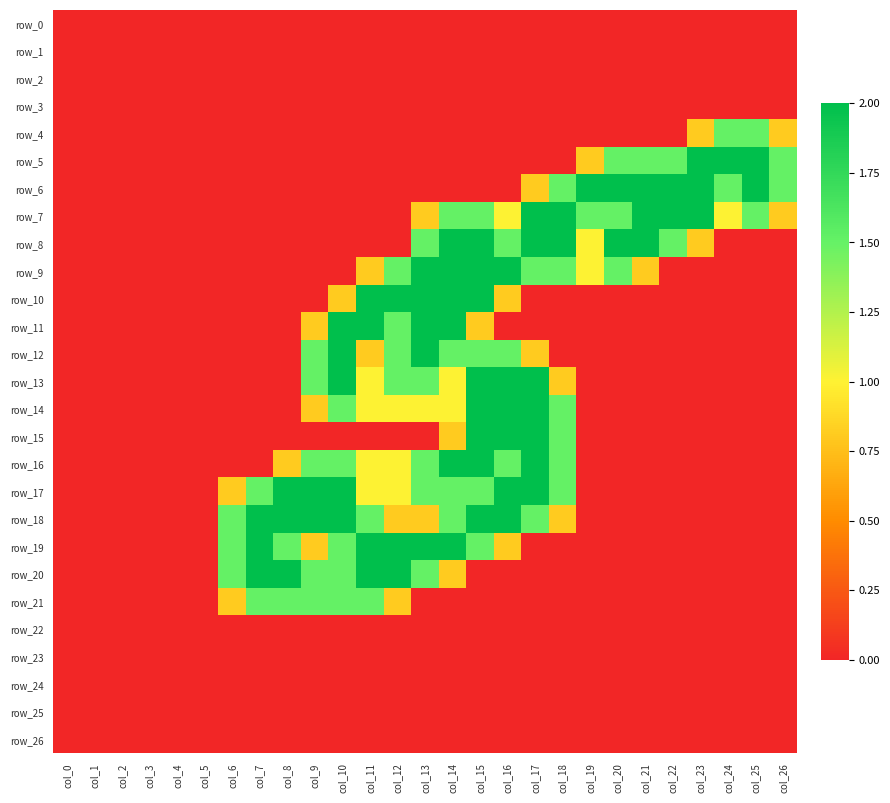

What is the difference between the maximum and minimum values in the row_7 series?

2.0